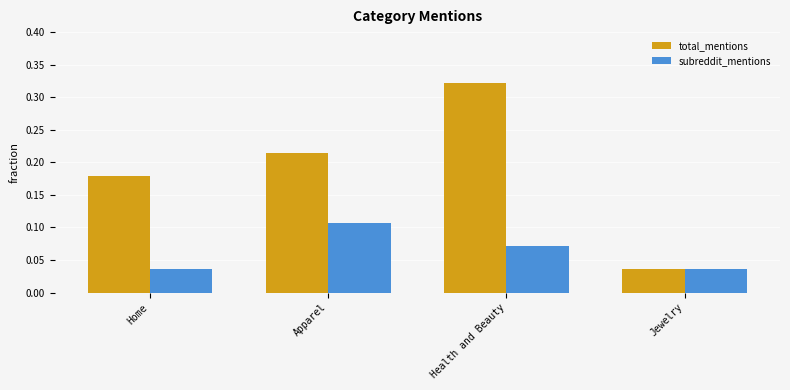

The total_mentions series shows 0.3 at Home. True or false?

False